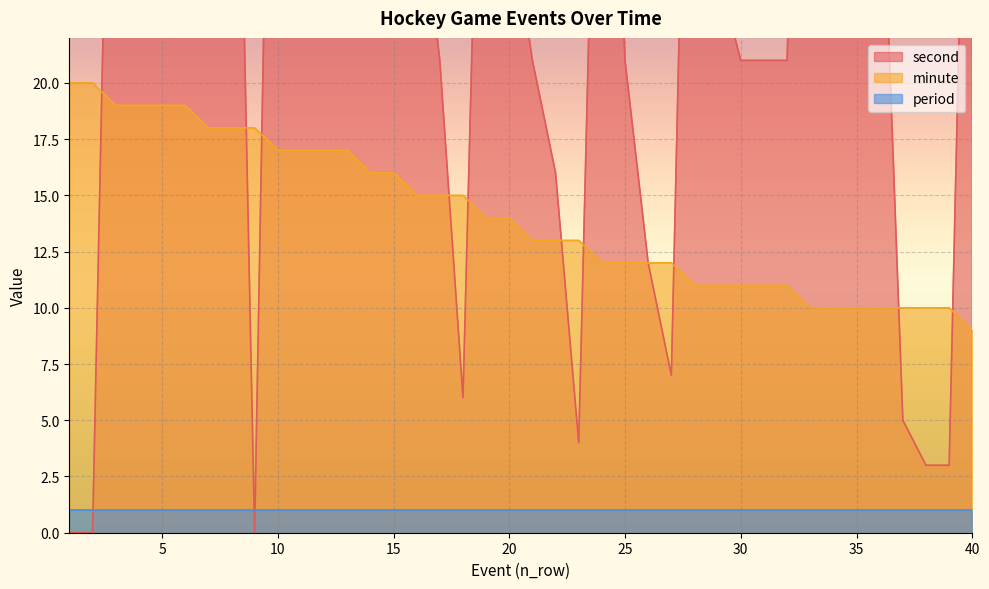

The minute series shows 14 at 20. True or false?

True